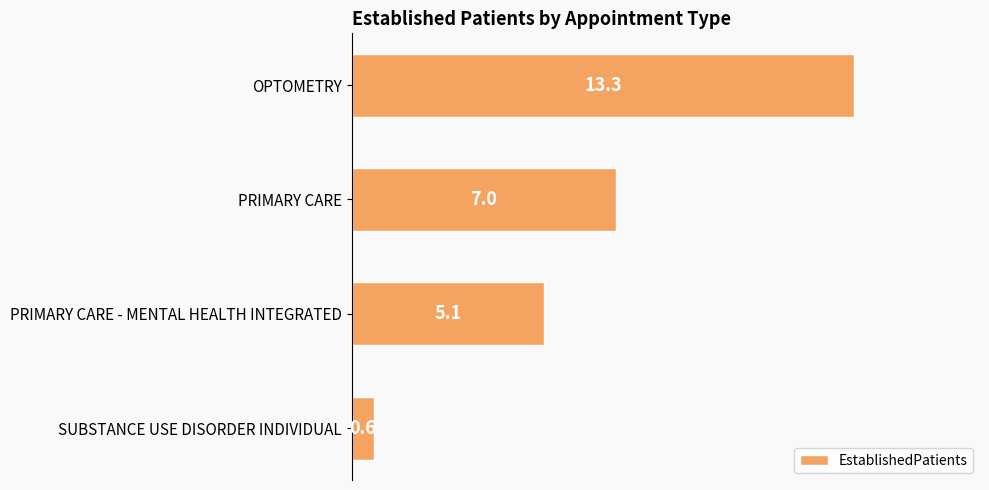

Reading top to bottom, extract all data points from this chart.

13.3	7.0	5.1	0.6